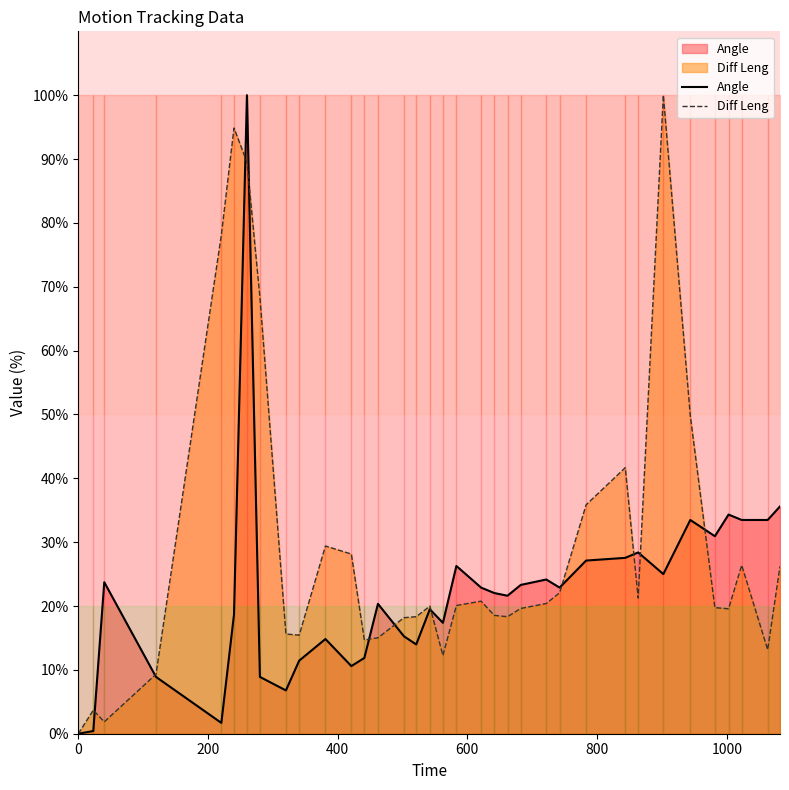

What is the maximum value for Diff Leng?

100.0